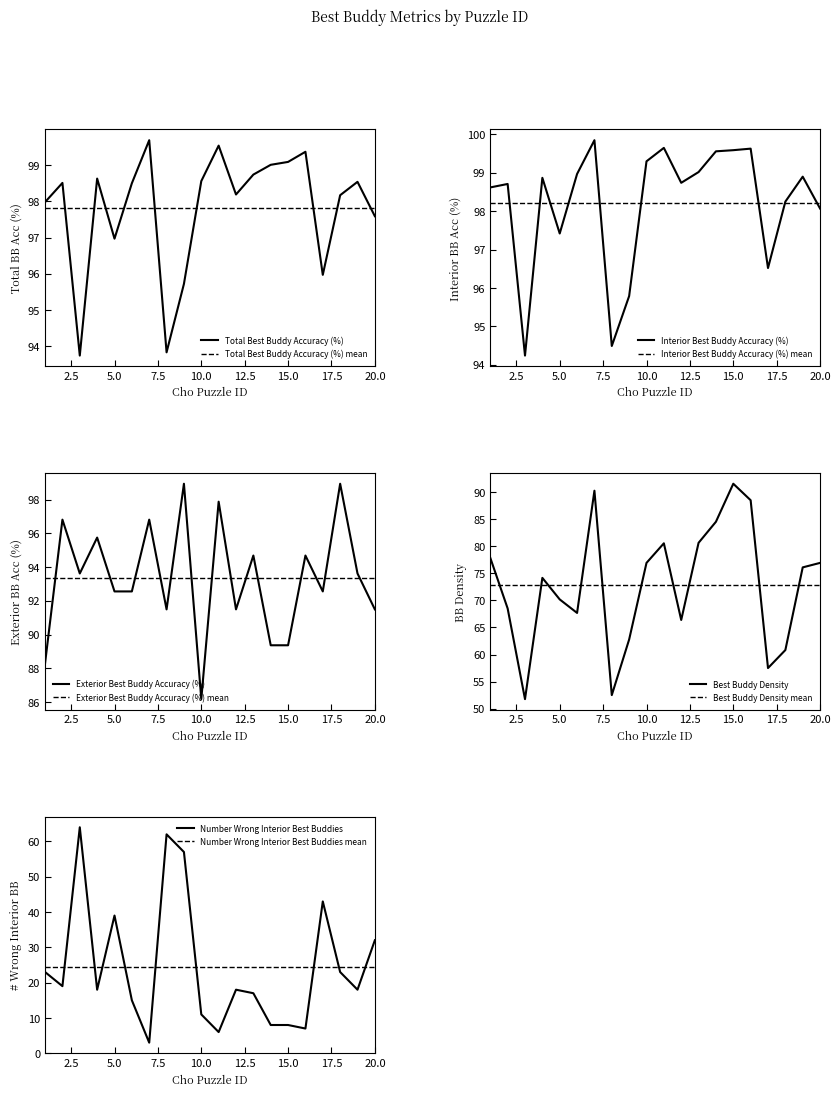

True or false: Interior Best Buddy Accuracy (%) has more than 1 interior local peaks.

True